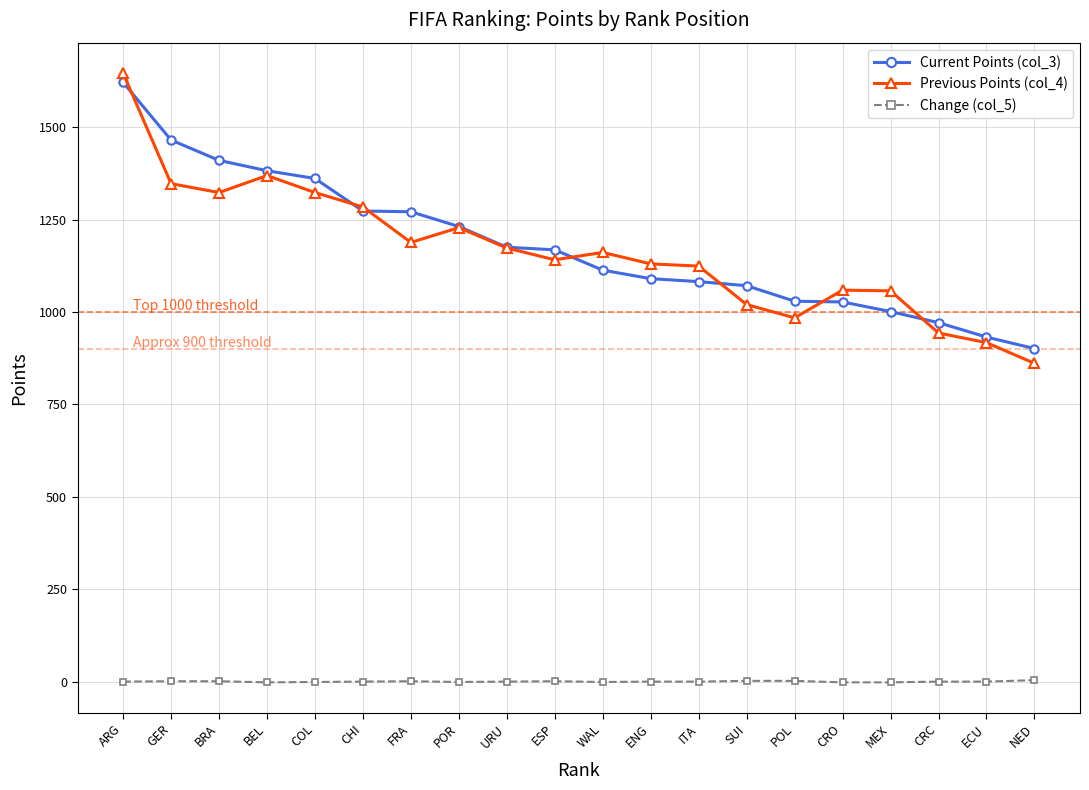

Rank the series at SUI from lowest to highest value.

Change (col_5), Previous Points (col_4), Current Points (col_3)